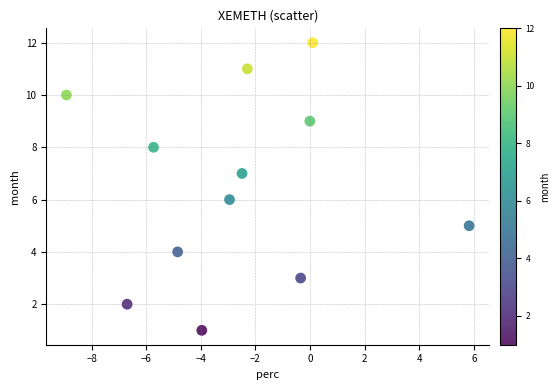

How many data points are displayed?

12